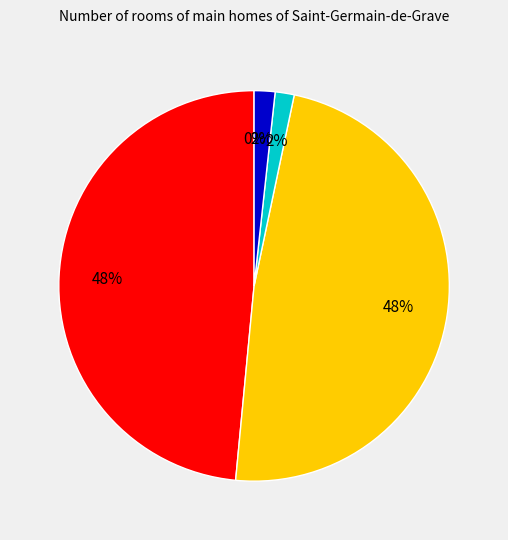

To the nearest percent, what is the average slice percentage?

20%